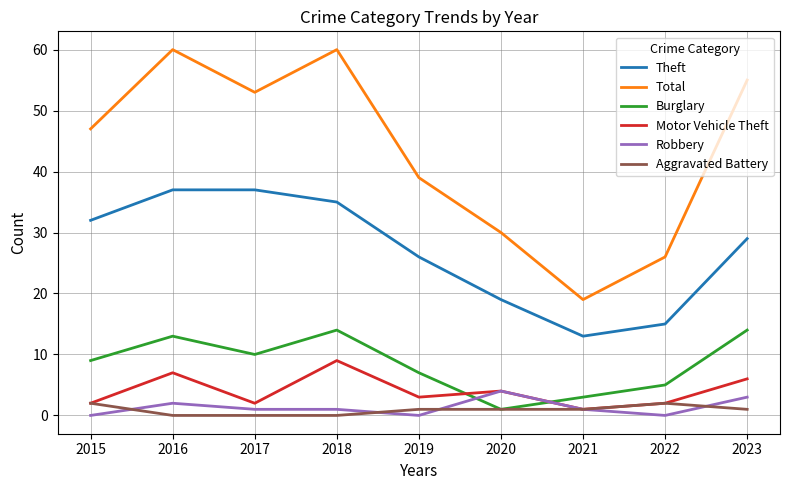

Which series has the largest total across all categories?

Total